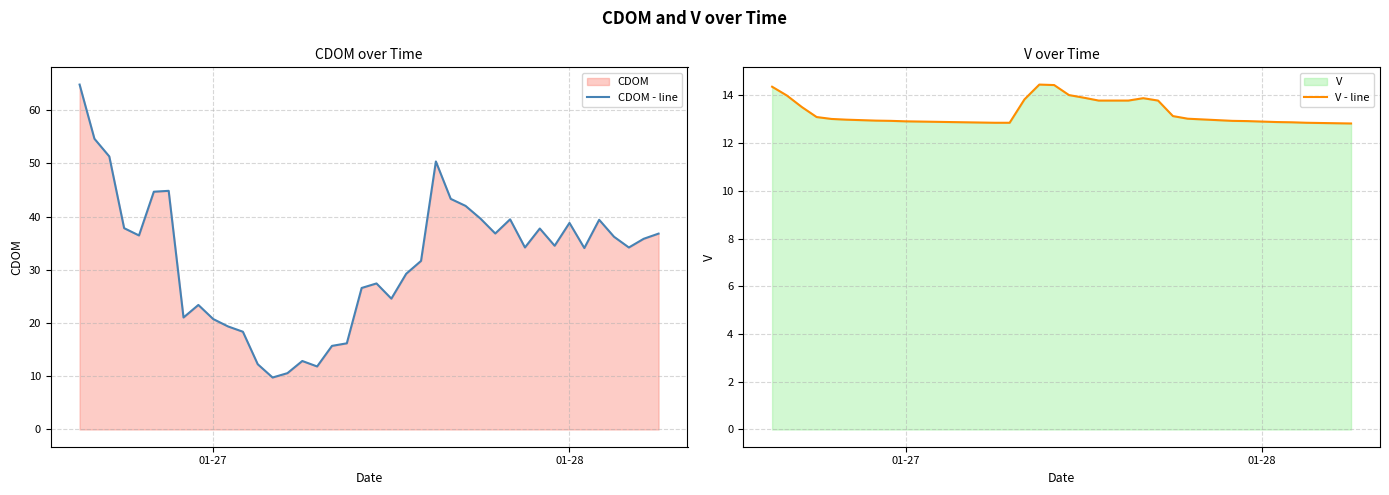

What is the highest value of the CDOM - line series?

64.8